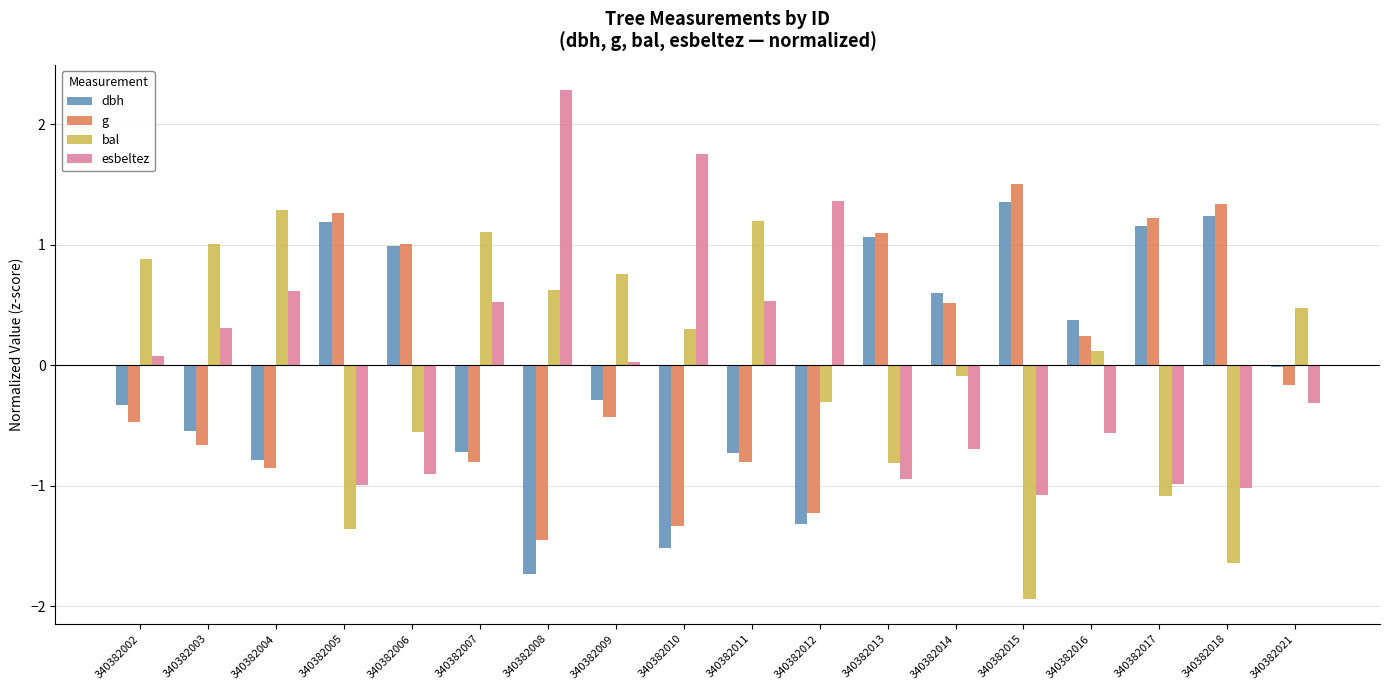

What is the difference between the maximum and minimum values in the bal series?

3.2